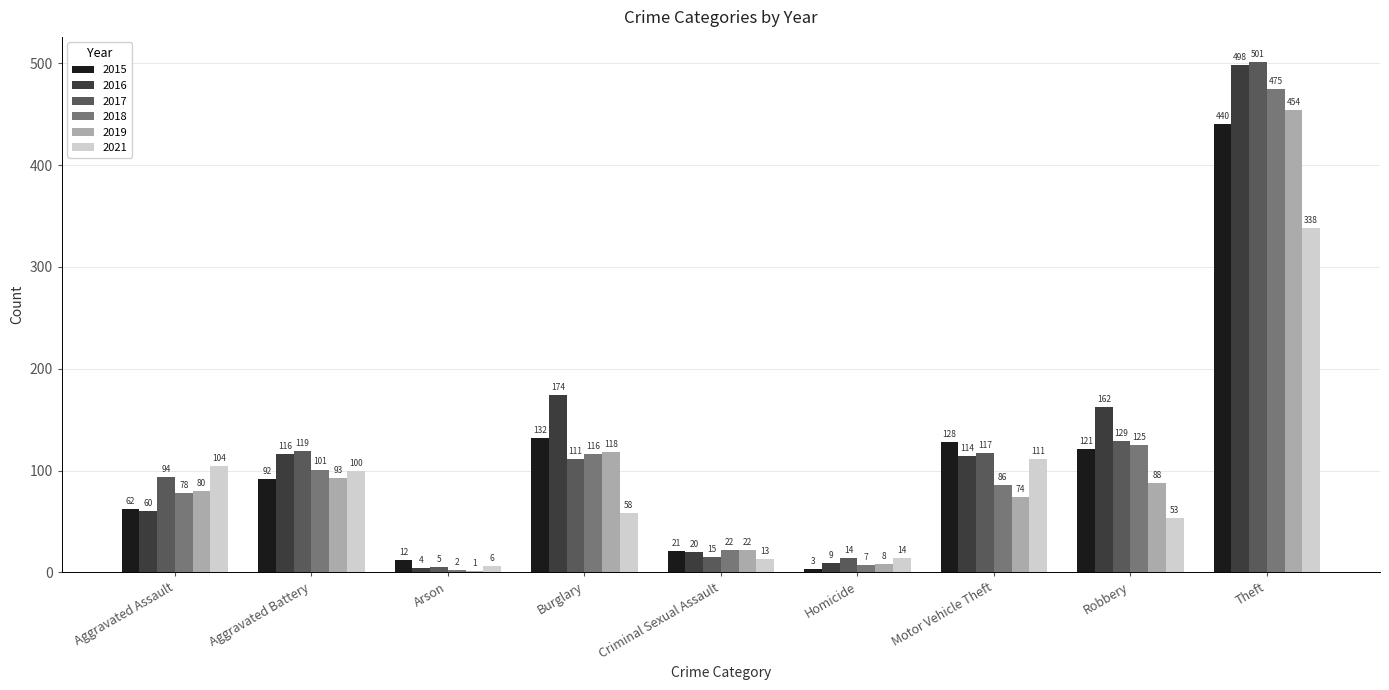

True or false: 2017 has a value of 5 at Arson.

True